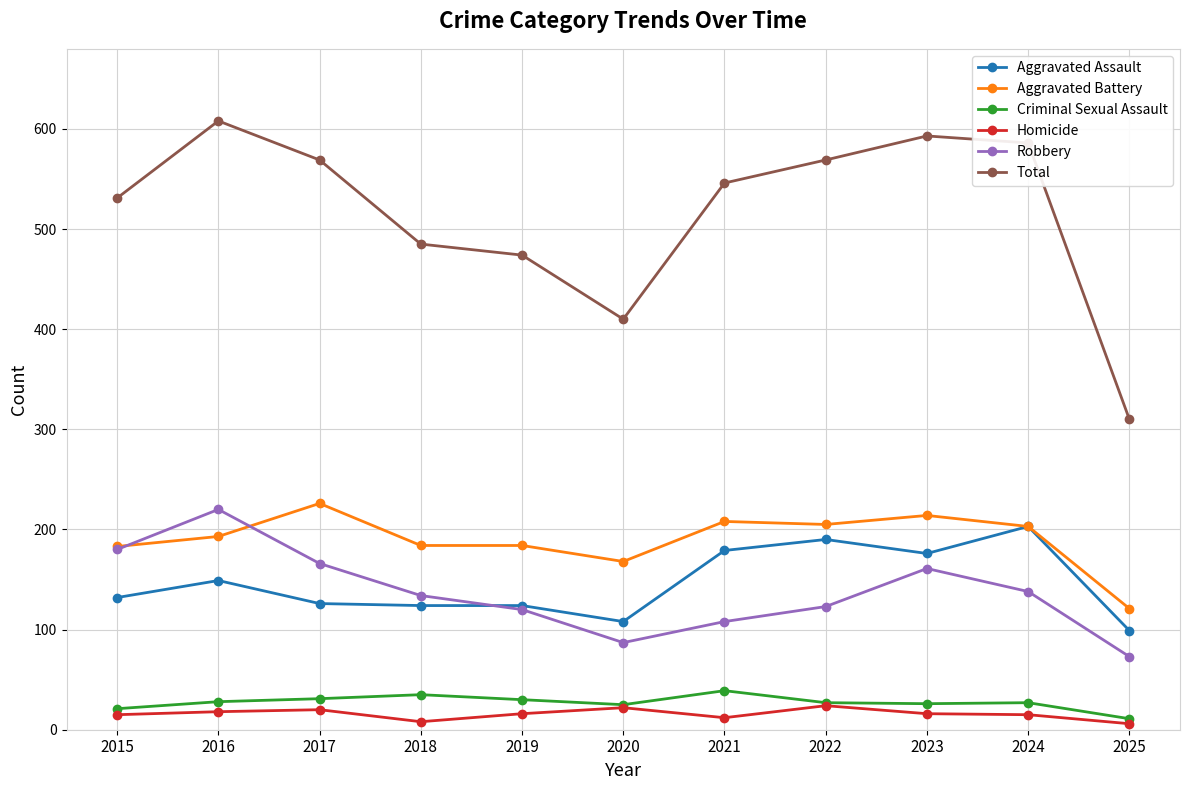

Which category has the highest value across all series?

2016